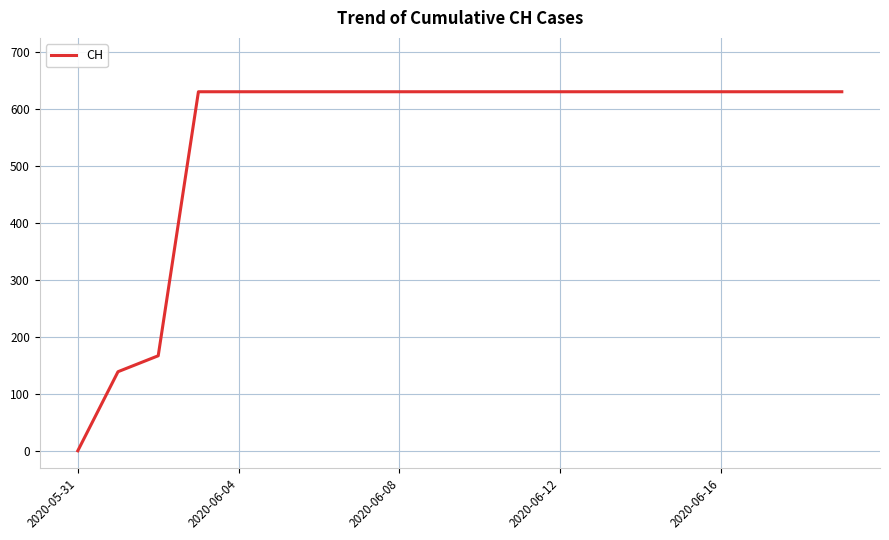

What is the greatest value displayed?

631